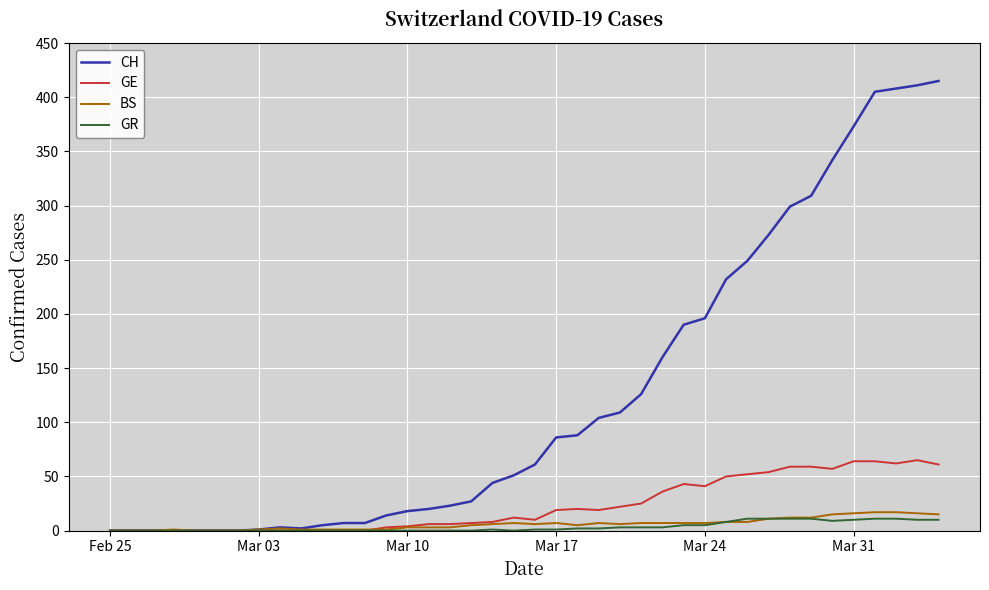

Does the chart have visible grid lines?

Yes